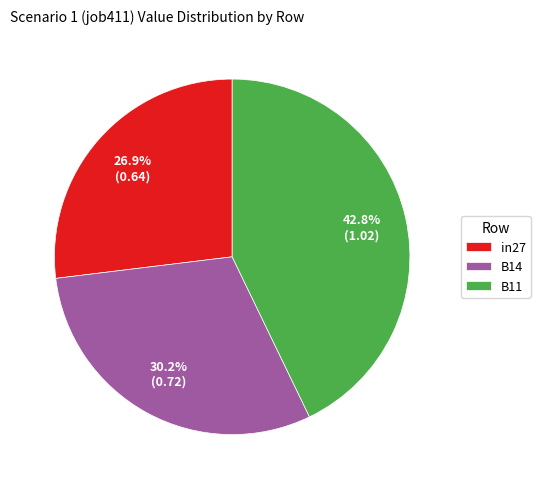

What is the ratio of the value at in27 to the value at B11?

0.6